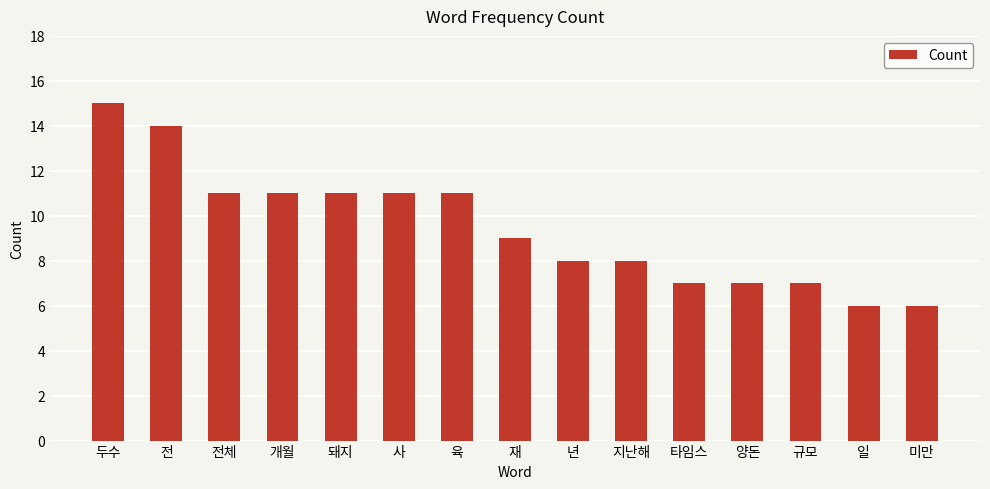

The chart shows a value of 3 at 지난해. True or false?

False